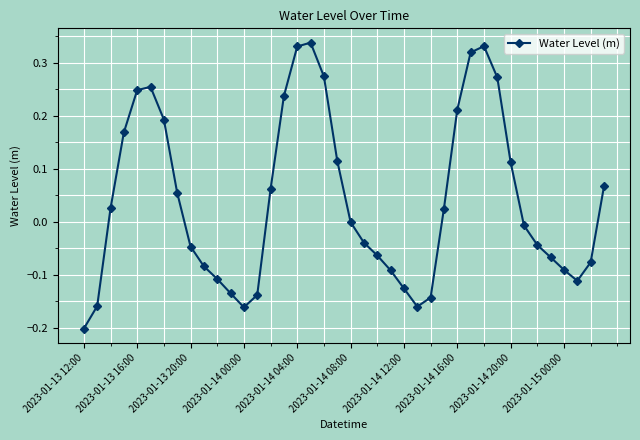

How many points are lower than both their immediate neighbors (excluding endpoints)?

3